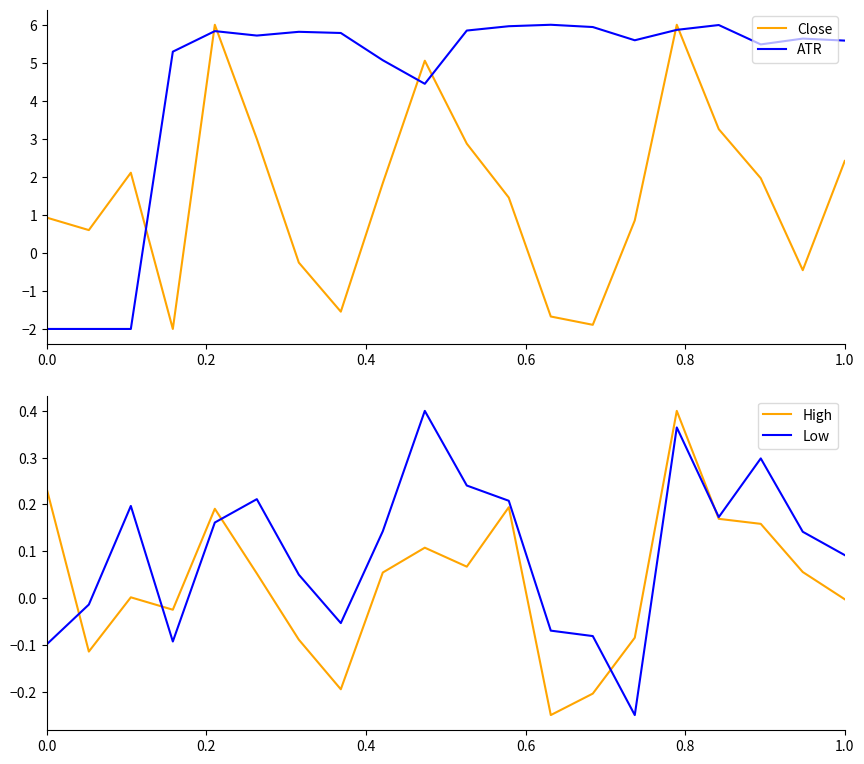

Which series ends up on top after the final intersection of ATR and Close?

ATR